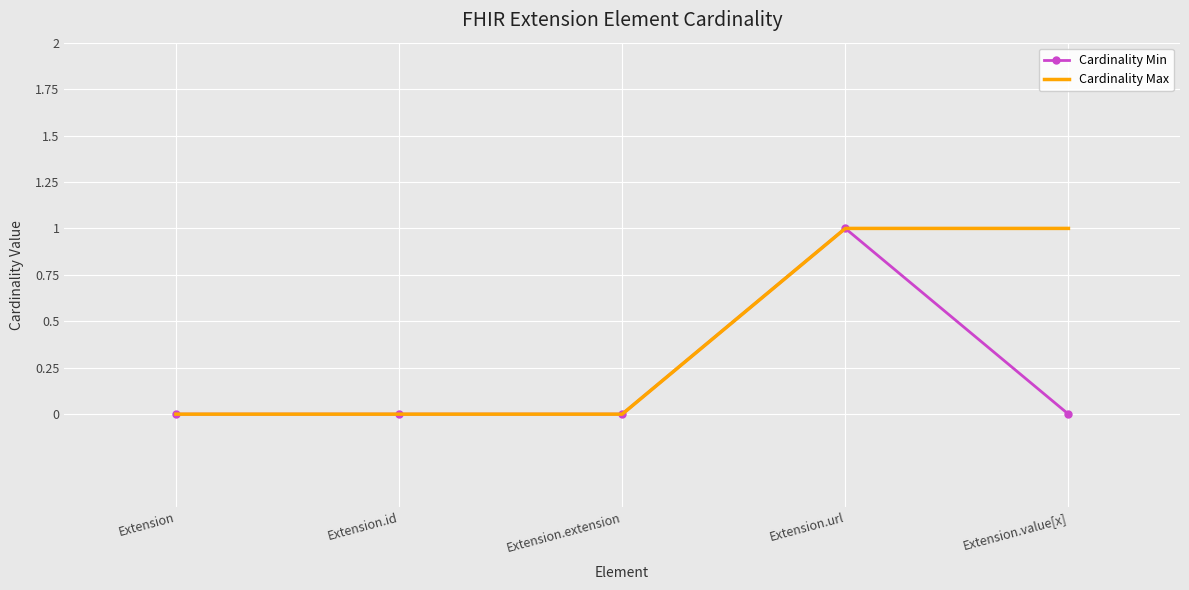

What are all the series names shown in the legend?

Cardinality Min, Cardinality Max